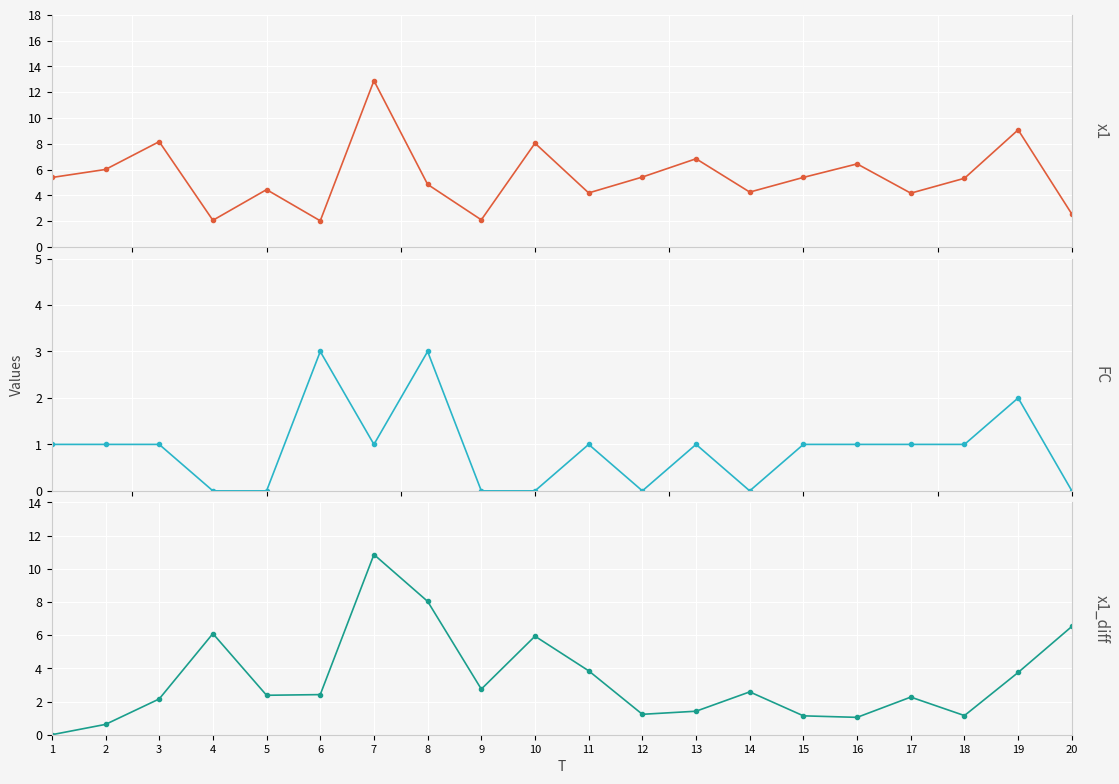

True or false: FC has more than 1 interior local peaks.

True